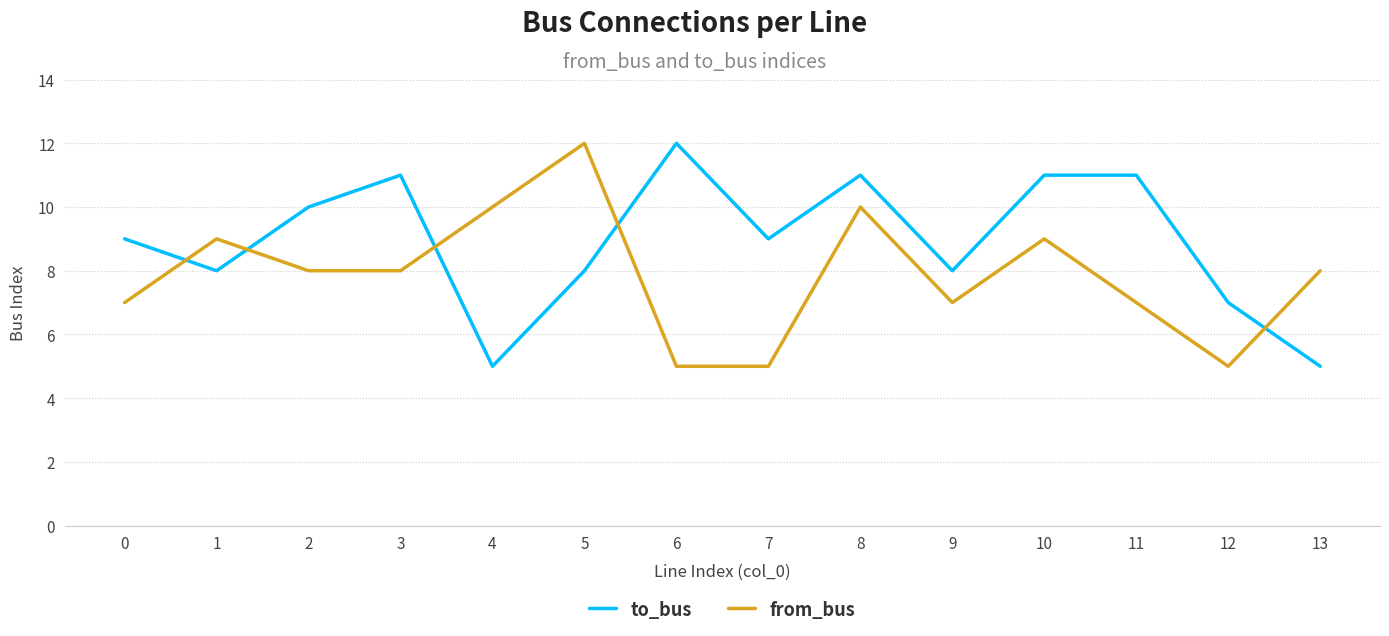

Between 7 and 8, which series saw the biggest shift?

from_bus